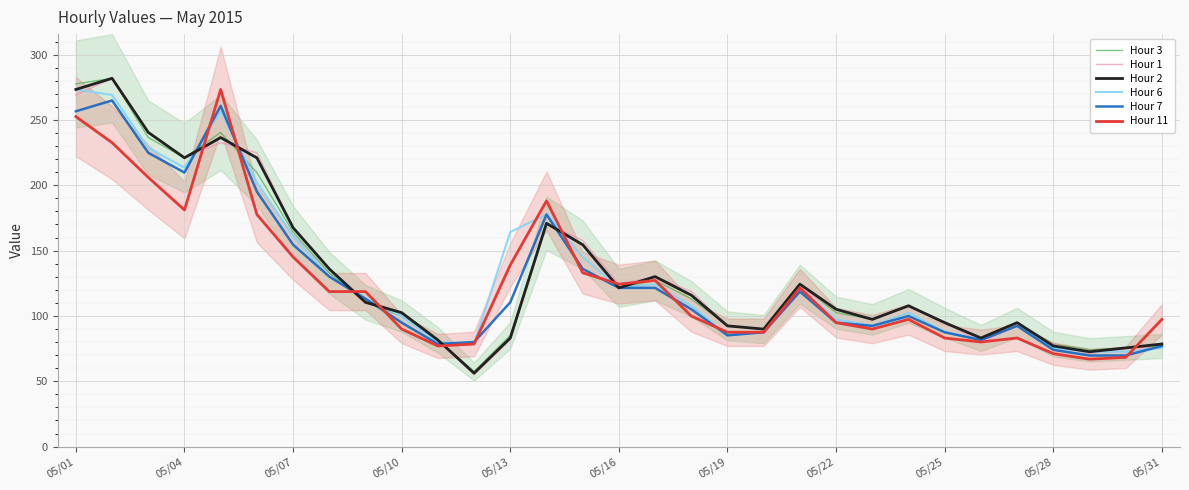

After their last crossing, which series has the higher values: Hour 6 or Hour 1?

Hour 1